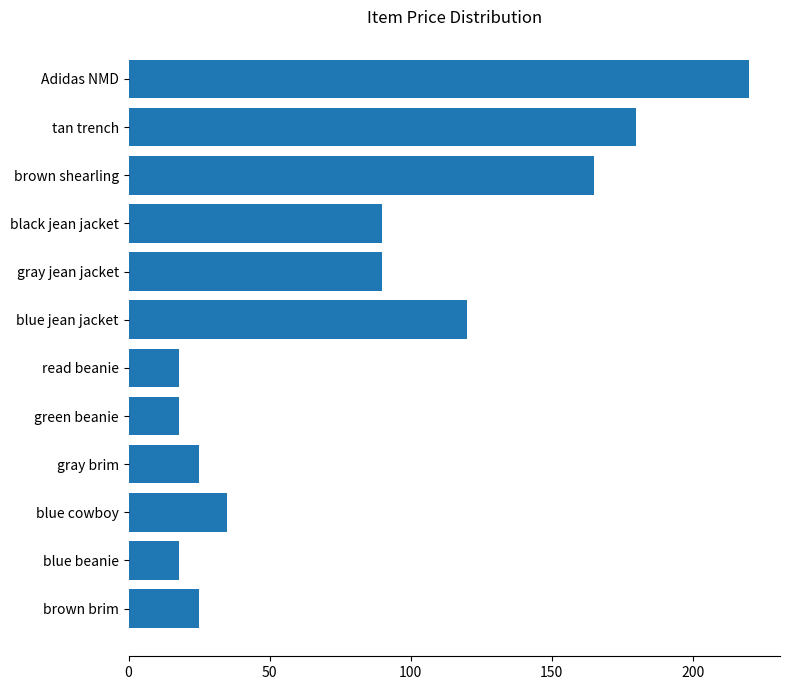

Which category has the highest value across all series?

Adidas NMD